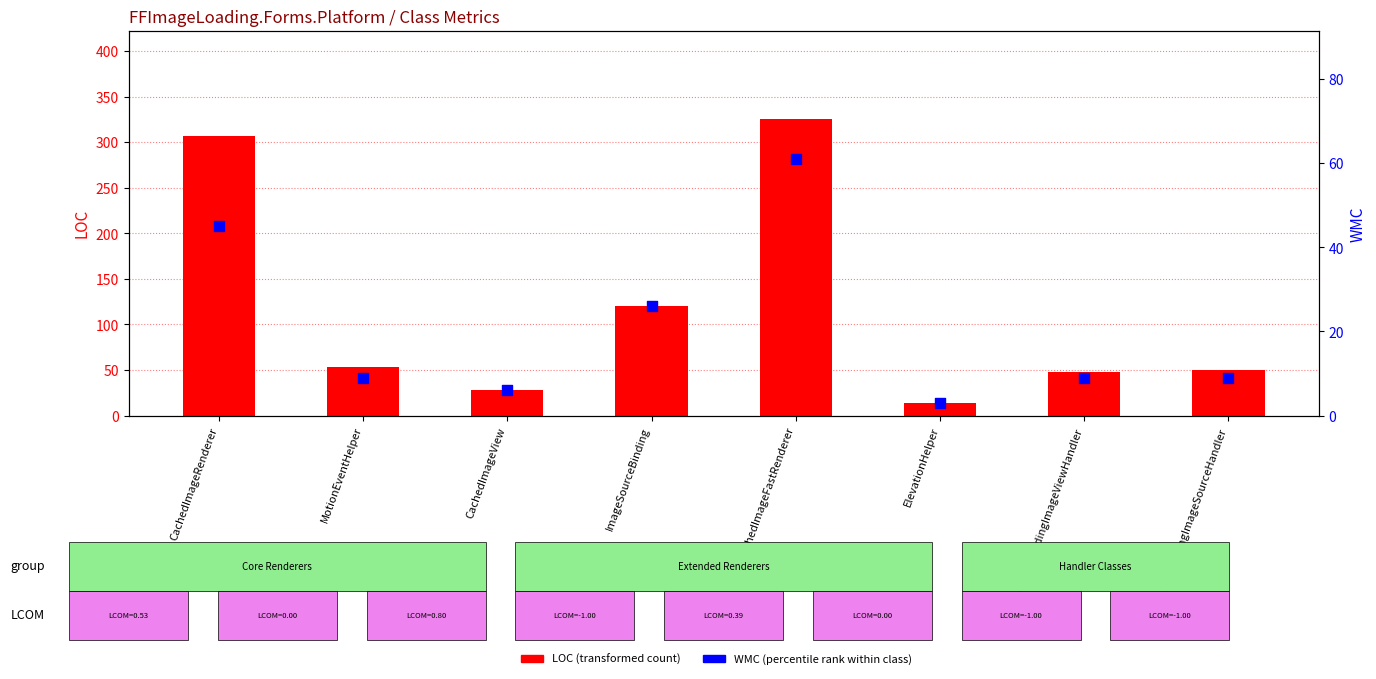

At which category is the sum across all series the highest?

CachedImageFastRenderer